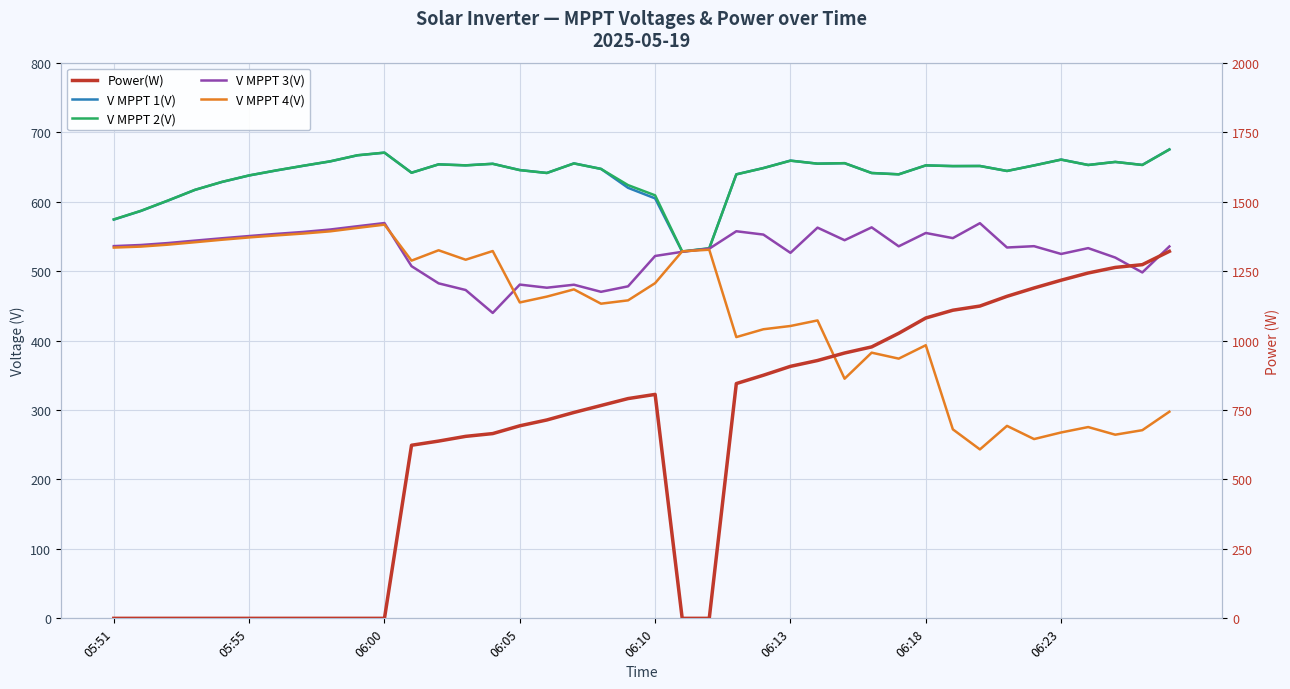

Count the number of categories in the chart.

40